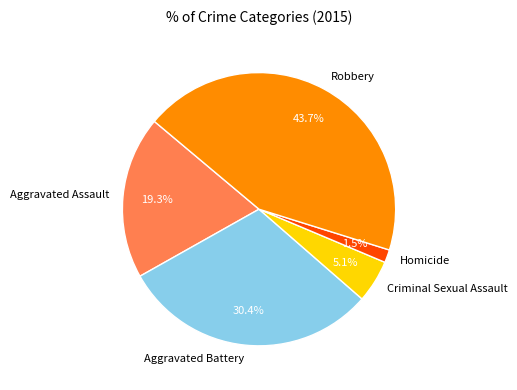

What is the ratio of the value at Robbery to the value at Aggravated Assault?

2.3